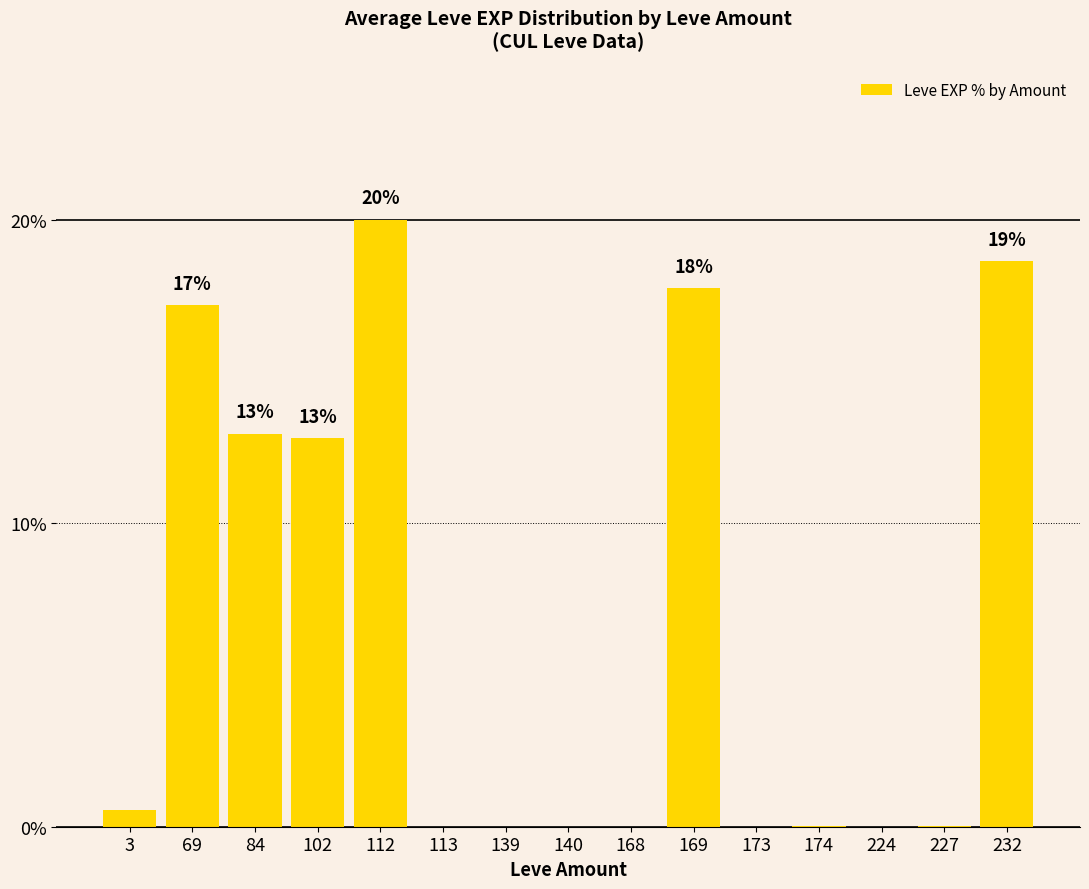

Between 113 and 232, which is larger?

232